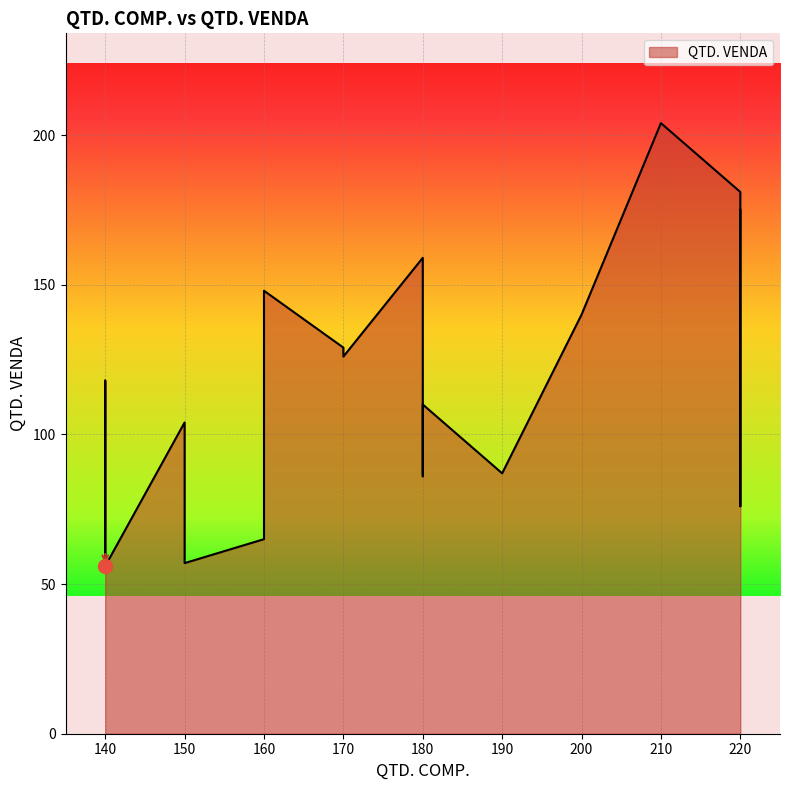

What is the sum of all values?

2230